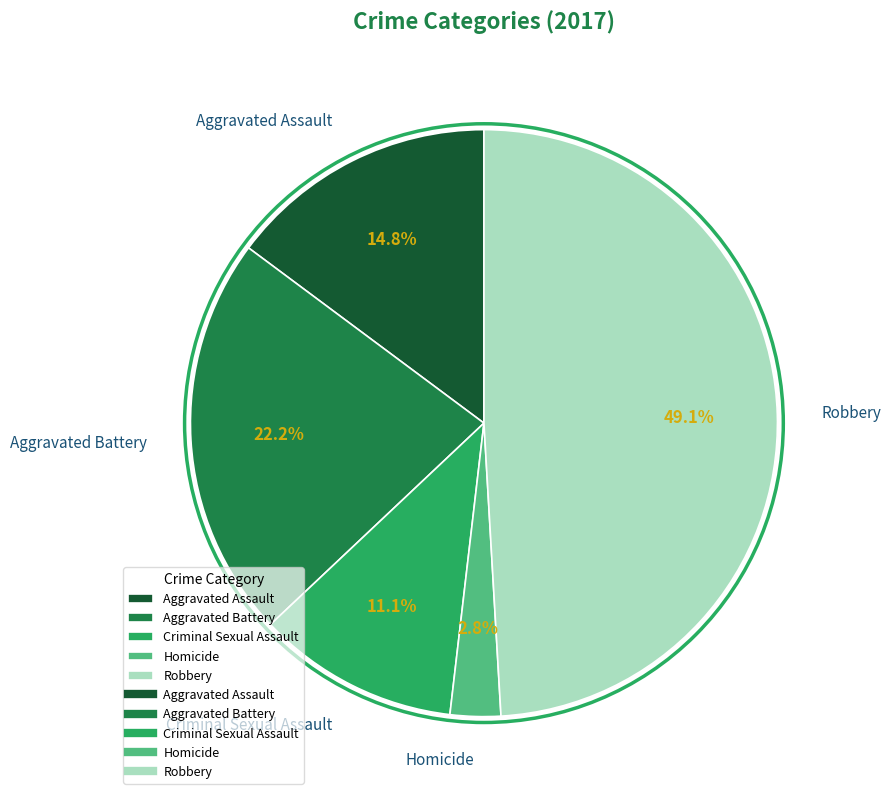

Do Aggravated Battery and Criminal Sexual Assault together represent more than half of the pie?

No